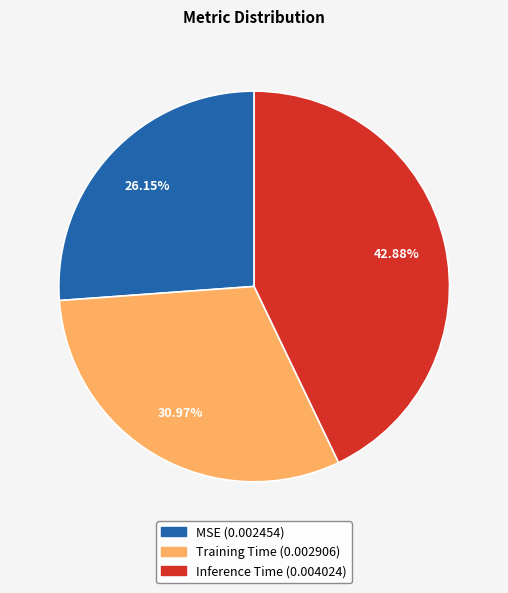

Combined, what portion of the pie is MSE and Inference Time?

69.0%